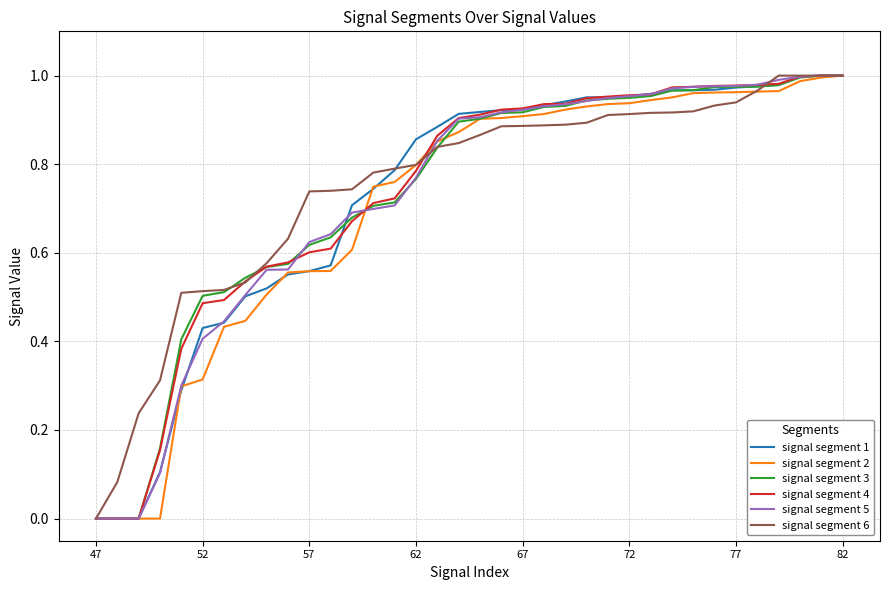

Which category has the lowest value in the signal segment 6 series?

47